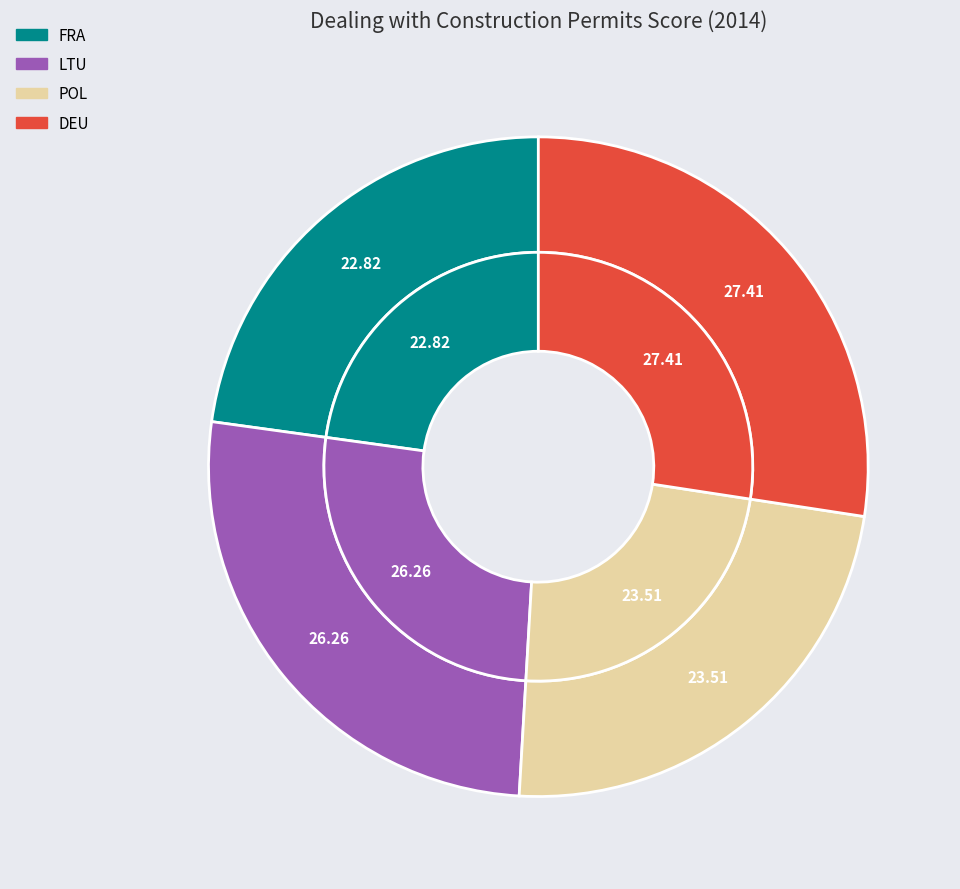

Rank the categories by value from highest to lowest.

DEU, LTU, POL, FRA